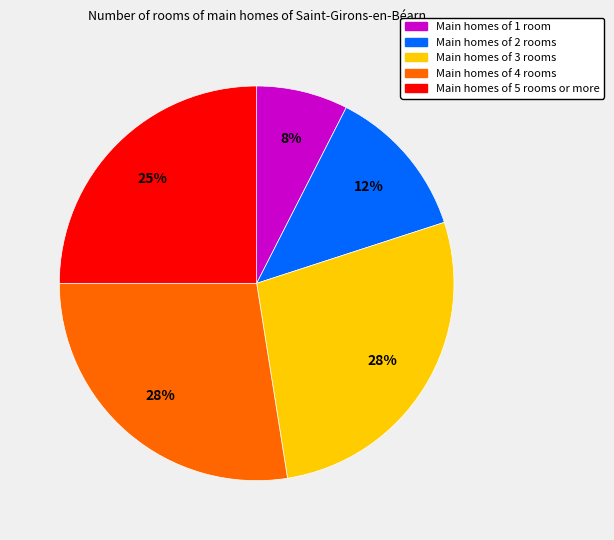

To the nearest percent, what is the average slice percentage?

20%